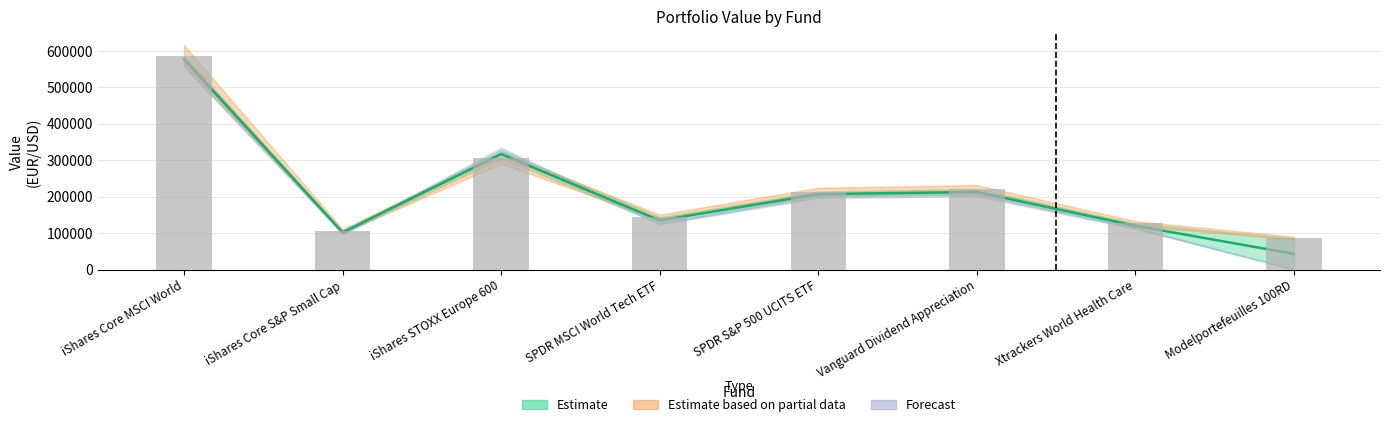

The Marktwaarde series shows 305659.0 at iShares STOXX Europe 600. True or false?

True